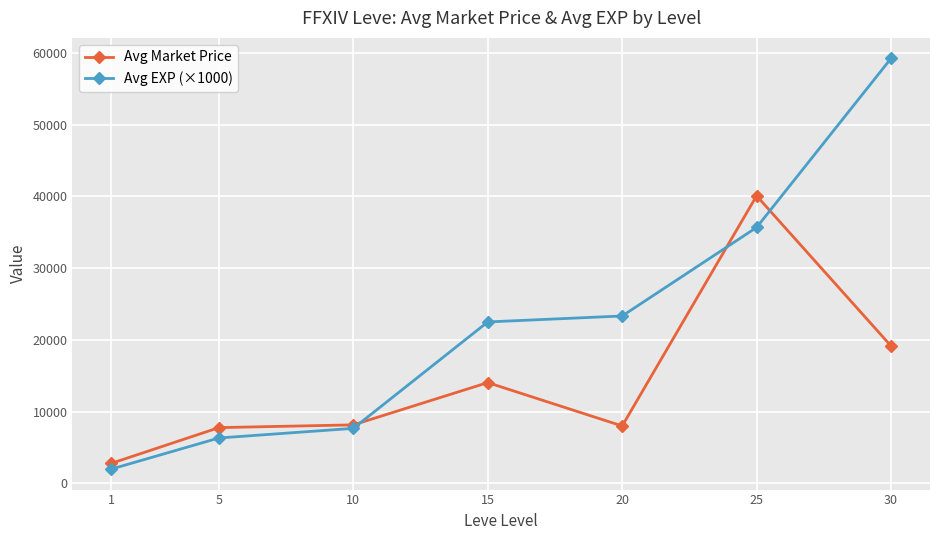

Is this an area chart (filled region under the line)?

No